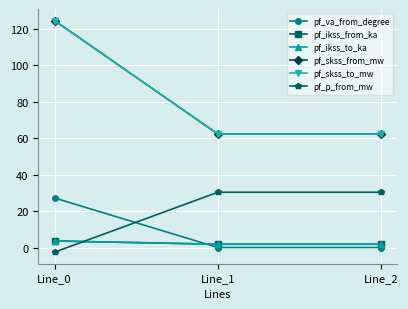

What is the highest value of the pf_skss_to_mw series?

124.6